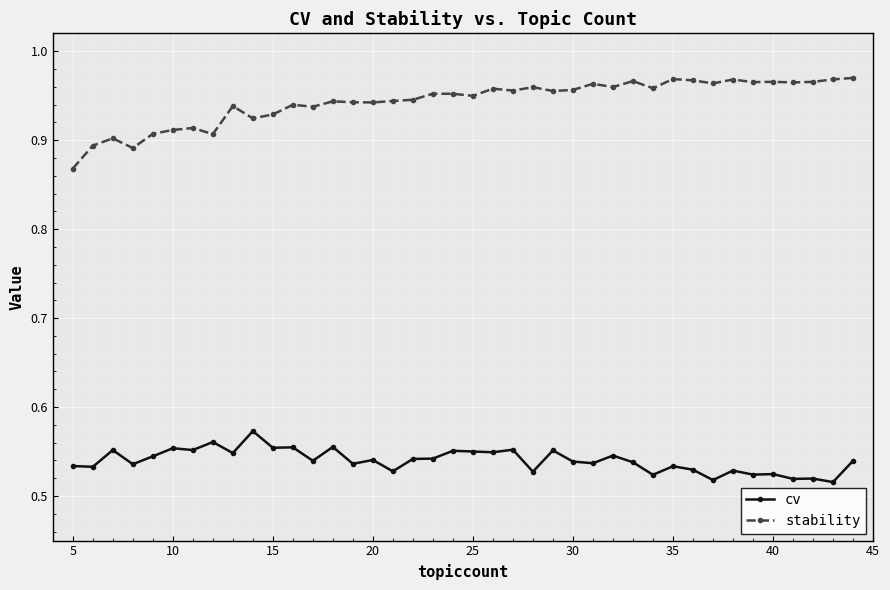

In cv, how many points are higher than both neighbors (excluding endpoints)?

15